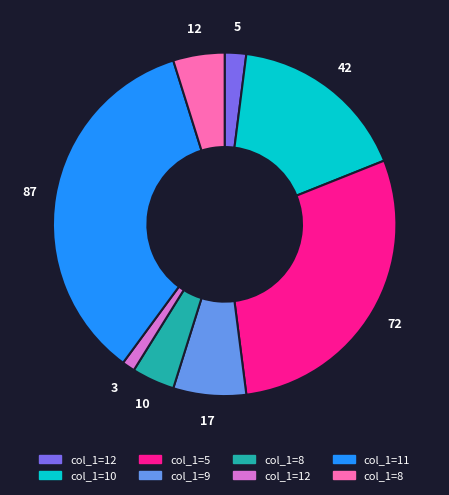

Is there a majority slice in this chart?

No